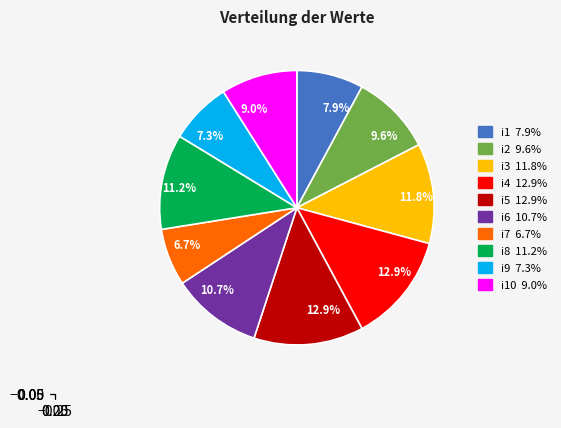

How many segments does this pie chart have?

10